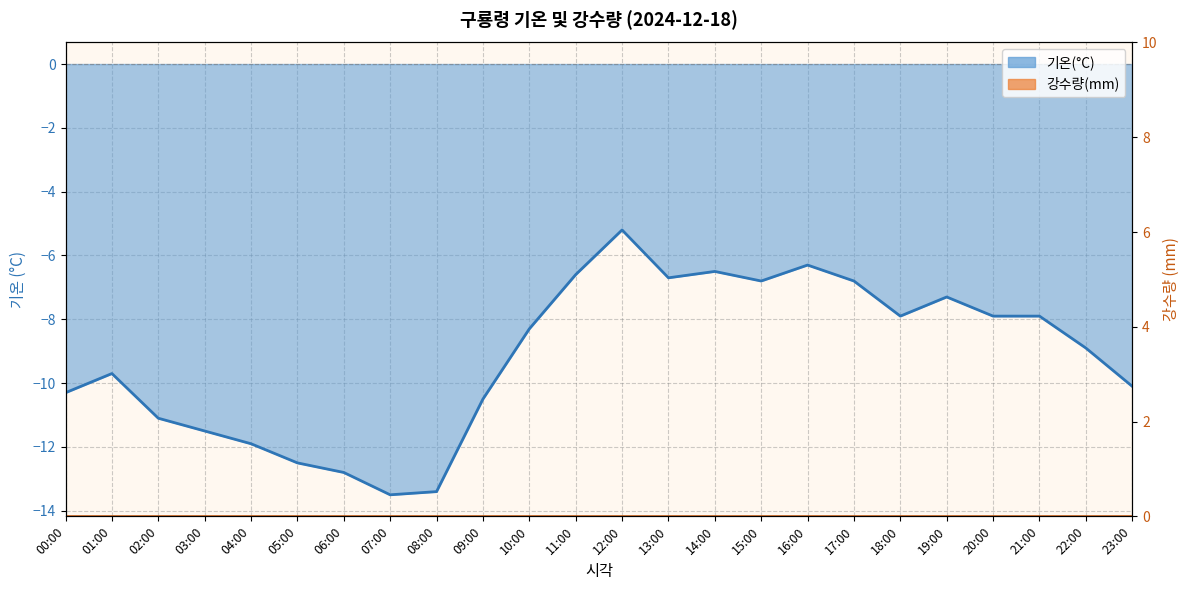

What is the difference between the values at 15:00 and 02:00?

4.3